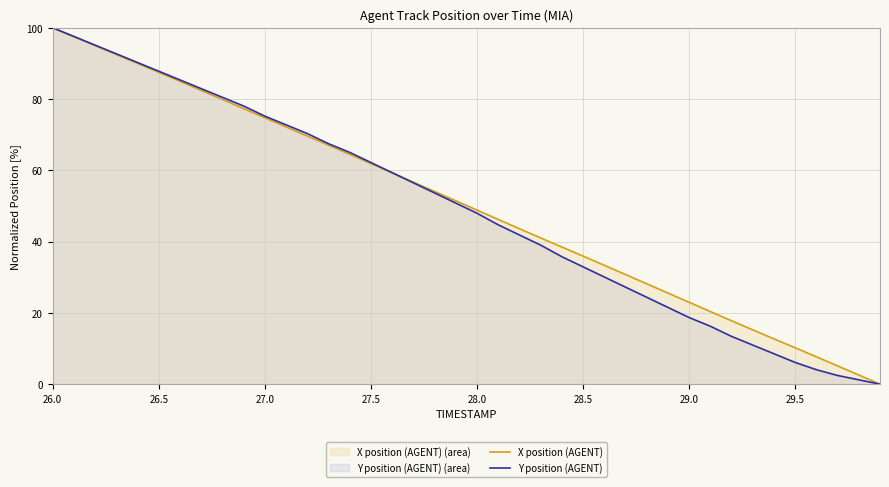

True or false: X position (AGENT) and Y position (AGENT) cross at least once.

True